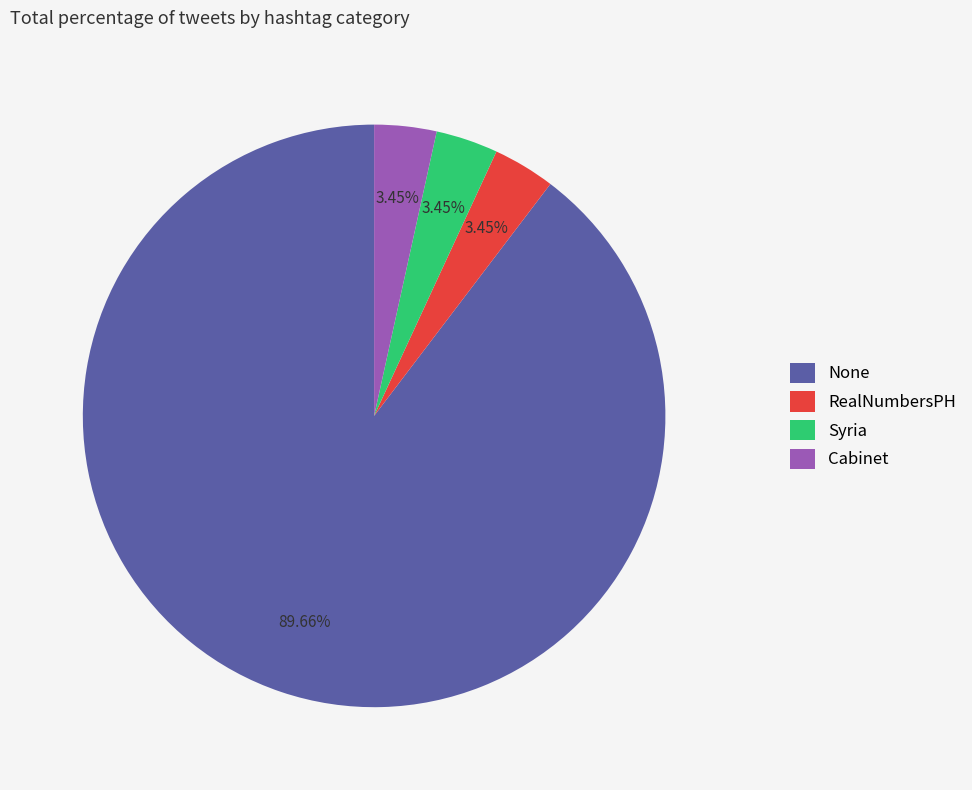

Which category has the biggest portion of the pie?

None